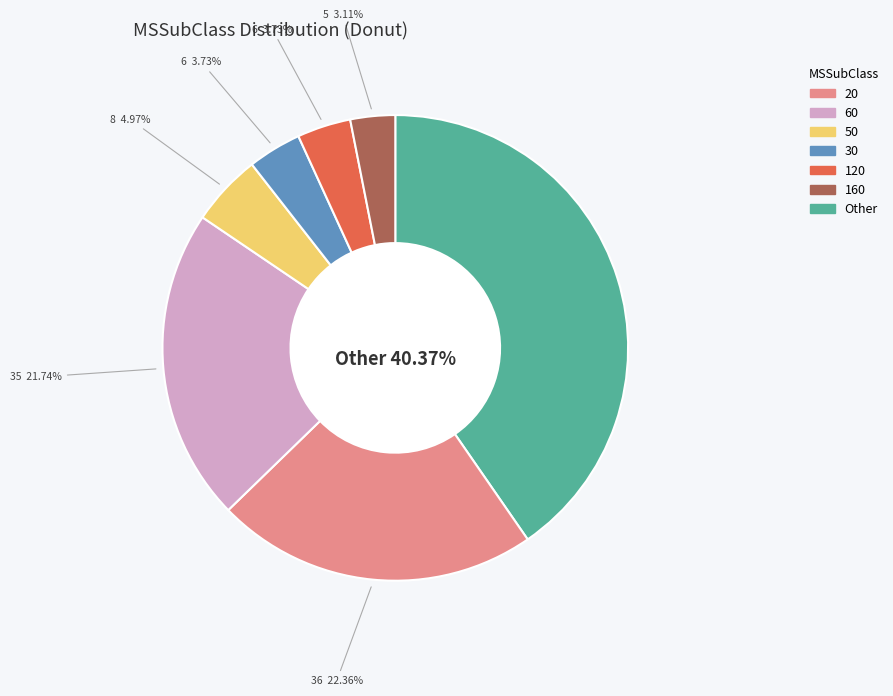

To the nearest percent, what is the combined percentage of 50 and 120?

9%